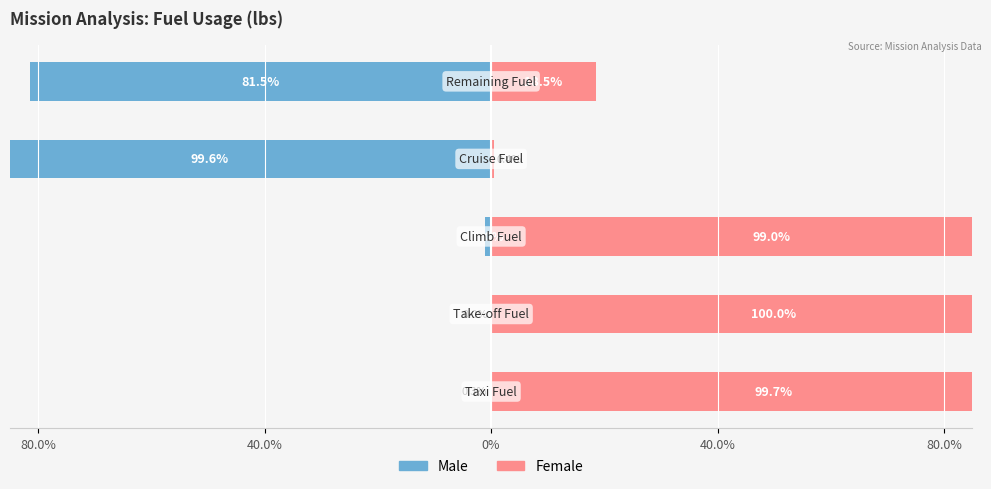

What are all the series names shown in the legend?

Male, Female